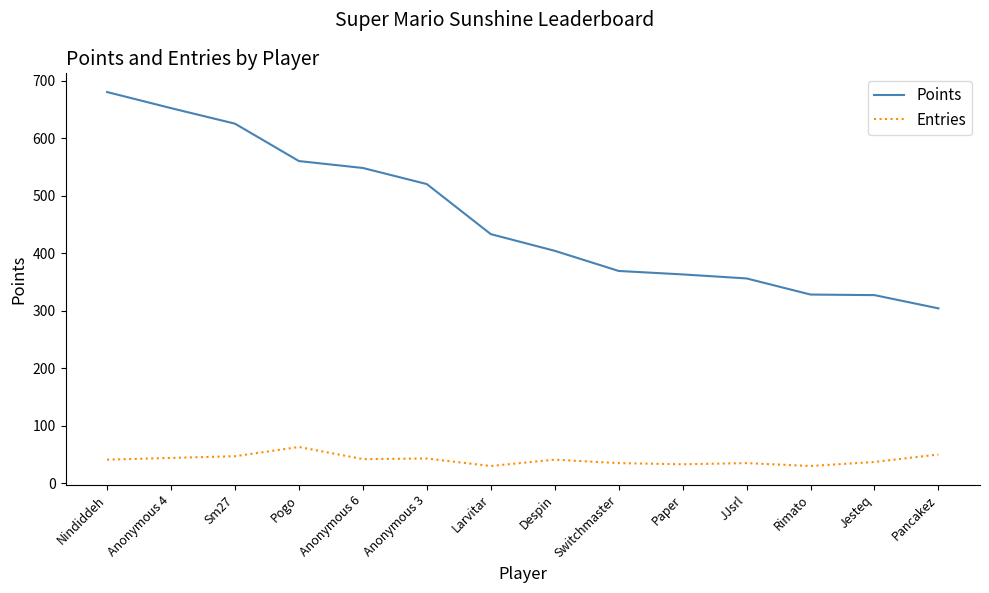

What is the minimum value for Entries?

30